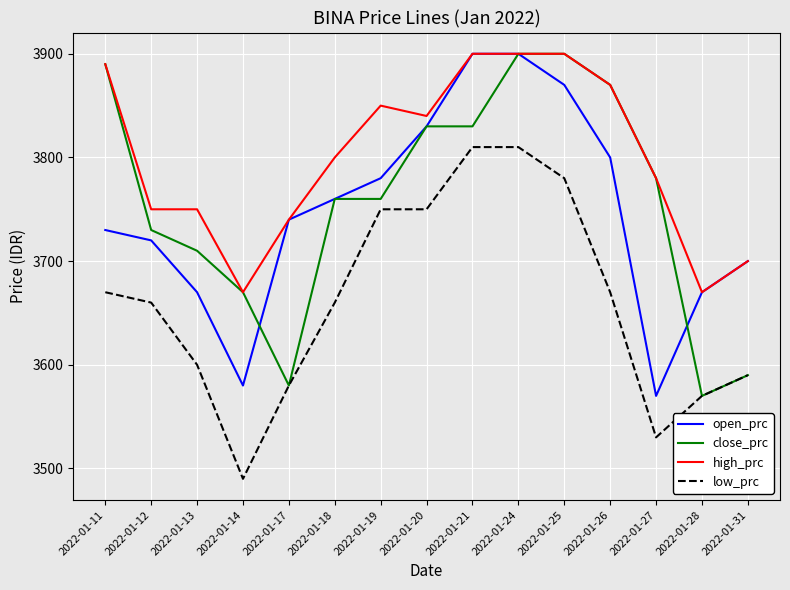

What is the total value across all series at 2022-01-24?

15510